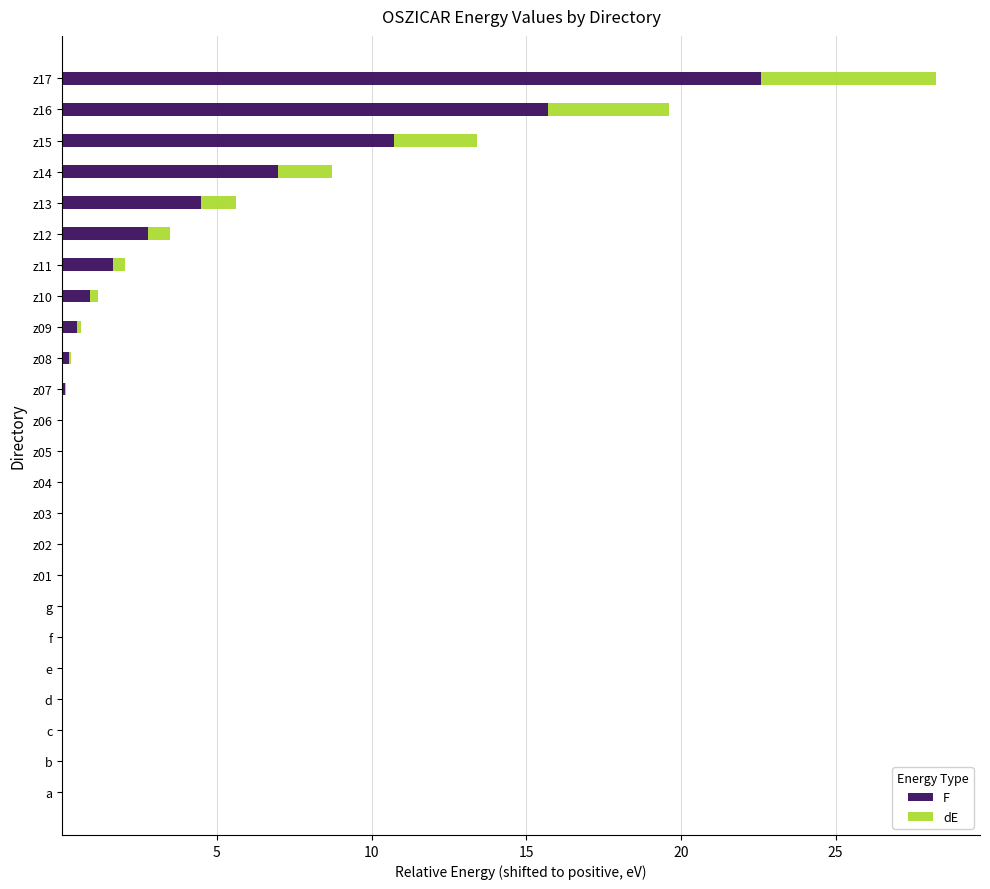

Is it true that F equals 0.0 at z04?

True